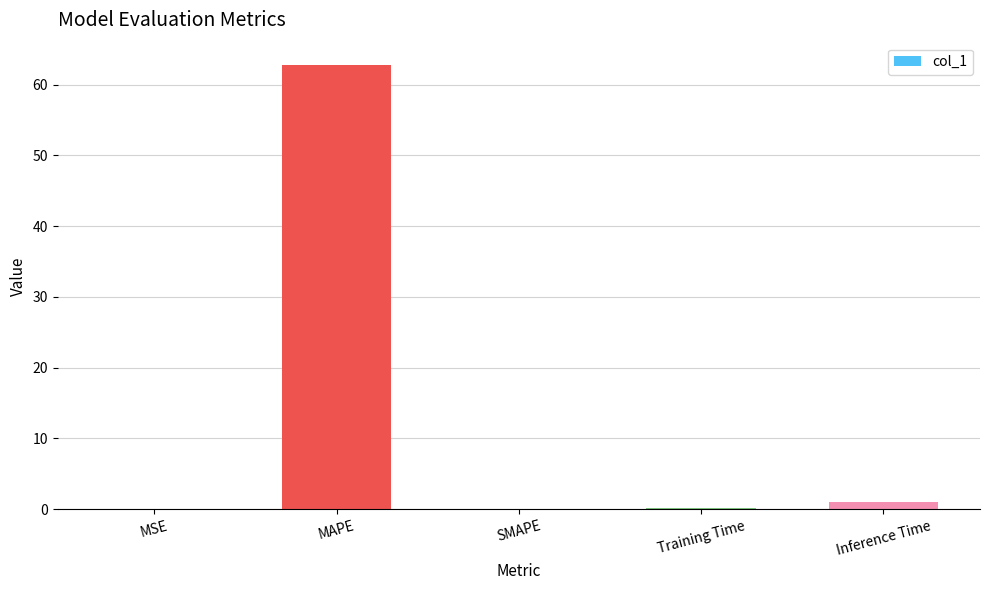

What is the change in value from MSE to SMAPE?

-0.1